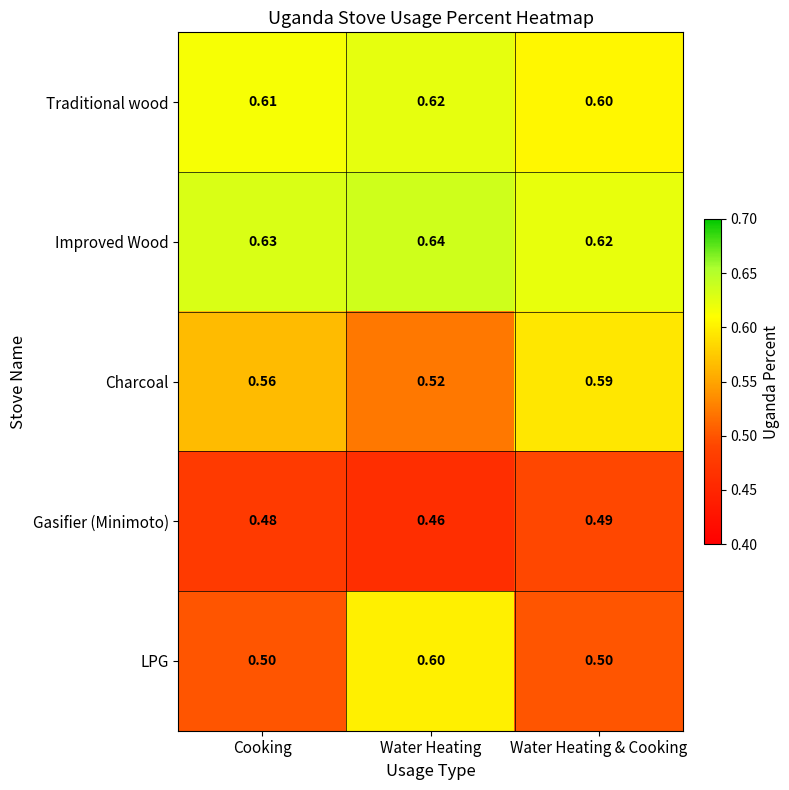

Which category has the lowest value across all series?

Water Heating